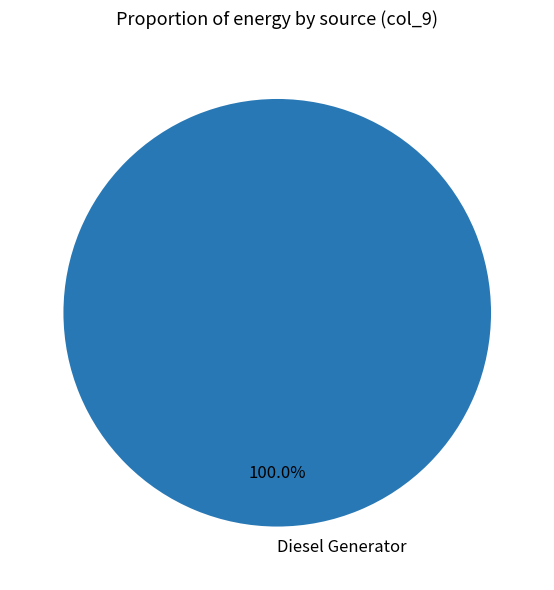

Count the number of slices in the pie.

1